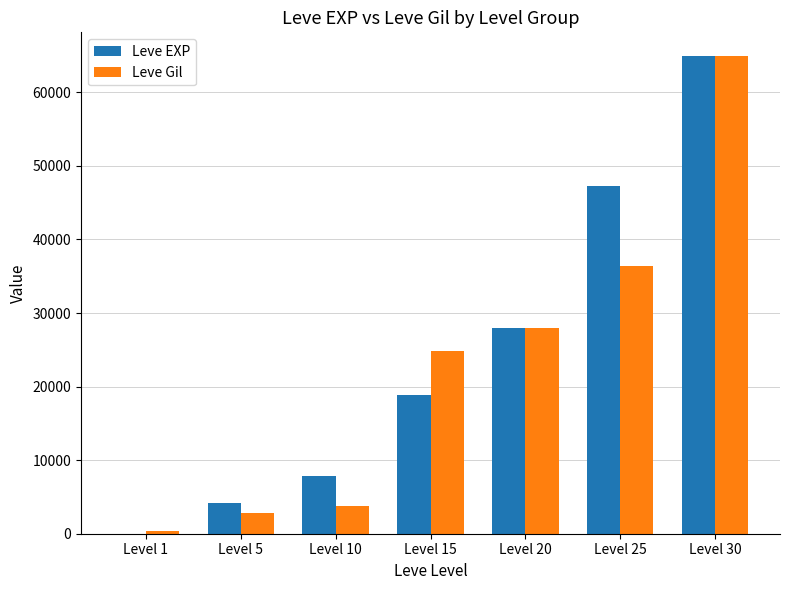

Which series changed the most between Level 15 and Level 20?

Leve EXP